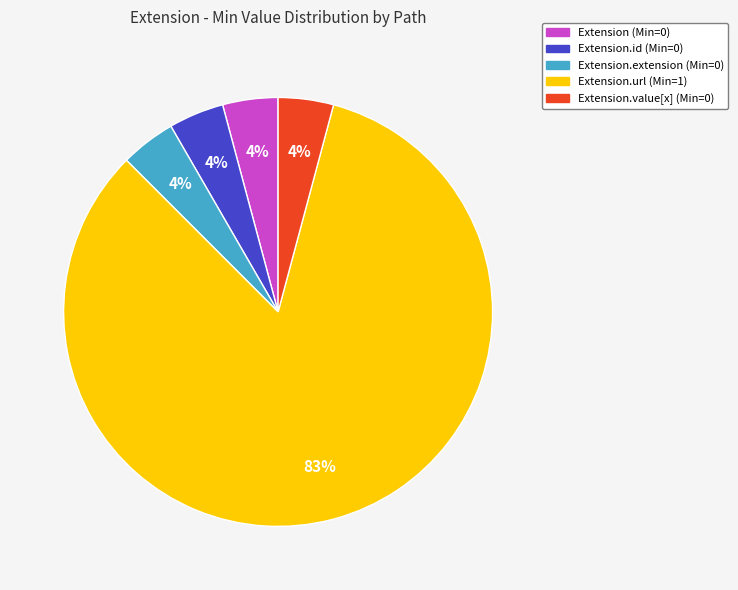

To the nearest percent, what is the average slice percentage?

20%